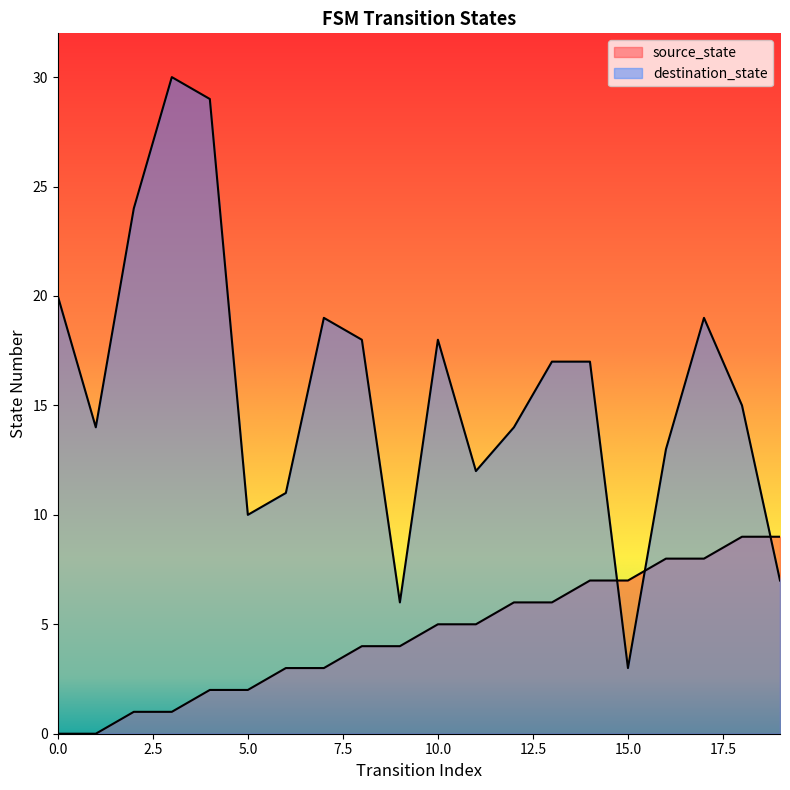

Does the chart display data point markers on the line(s)?

No